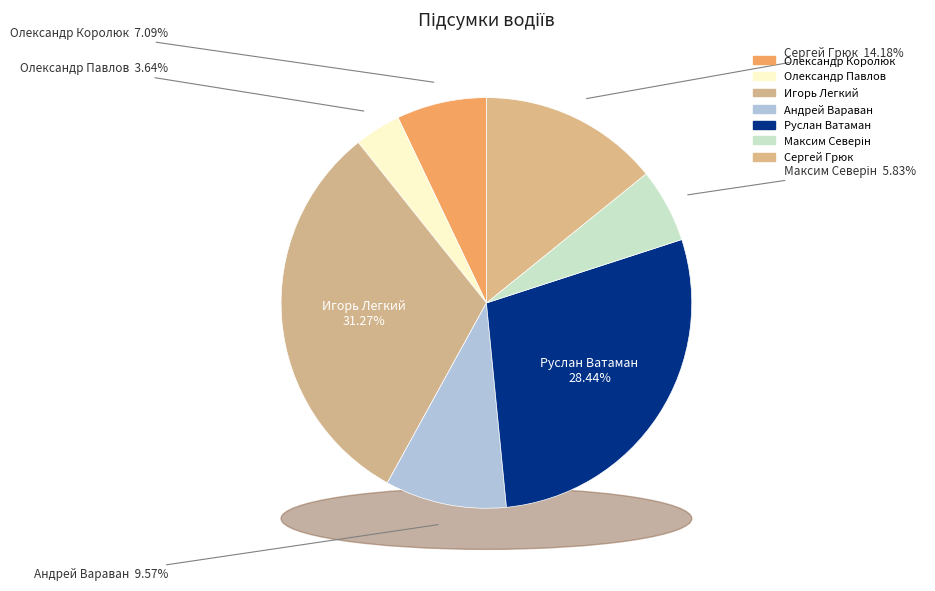

What percentage do Олександр Павлов and Олександр Королюк together represent?

10.7%